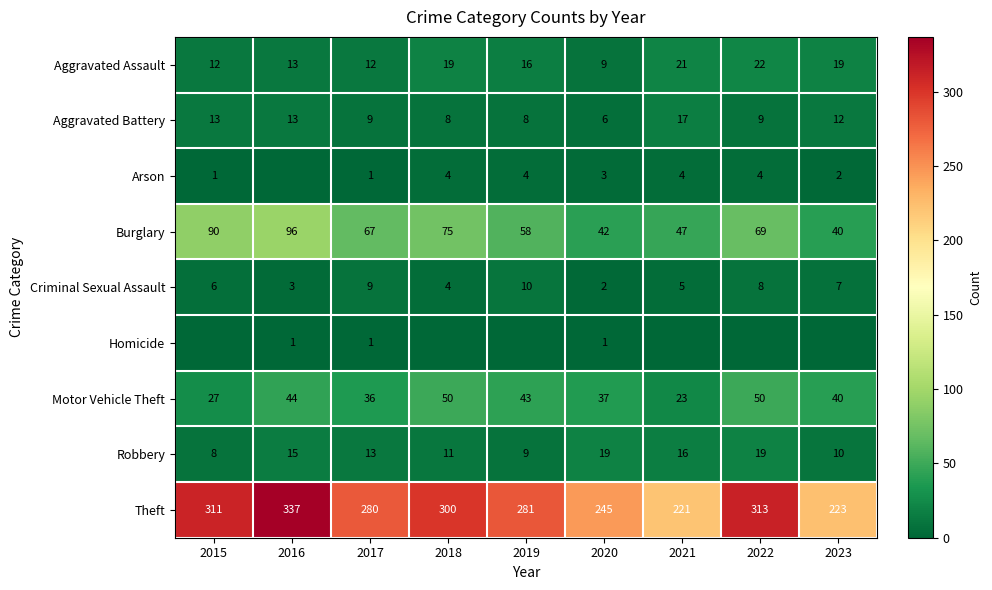

How many series are shown in this chart?

9